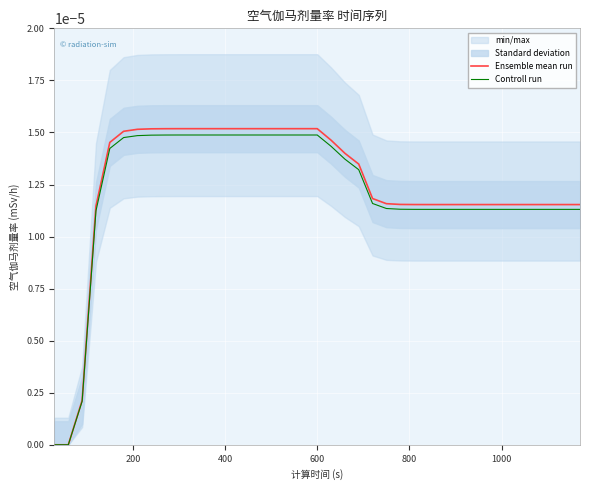

List the series in order of their peak value, highest first.

Ensemble mean run, Controll run